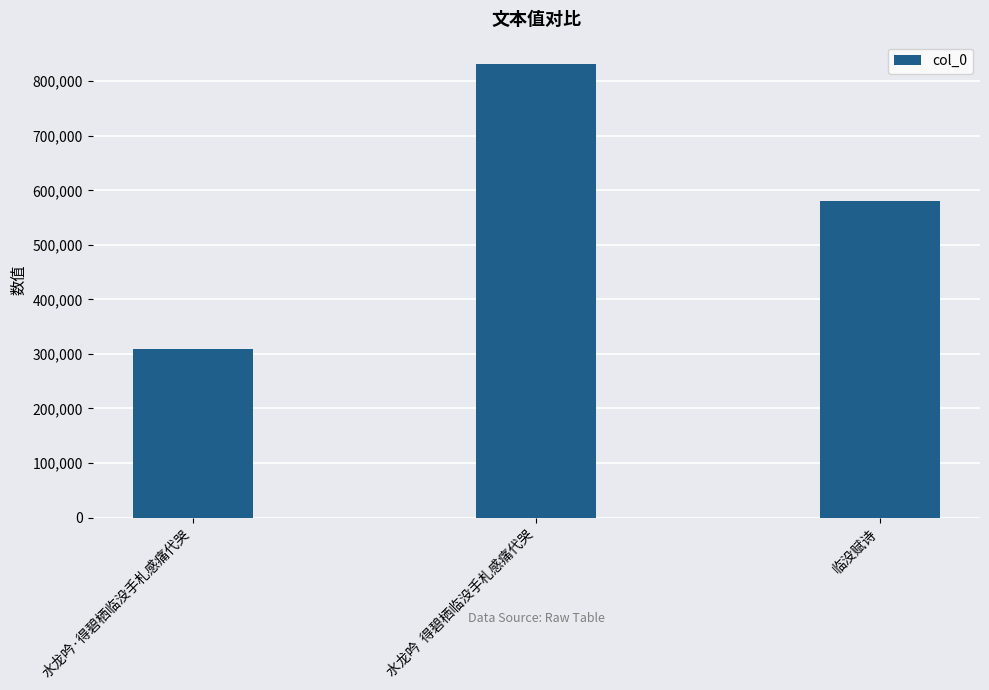

What is the sum of the values at 水龙吟·得碧栖临没手札感痛代哭 and 水龙吟  得碧栖临没手札感痛代哭?

1139351